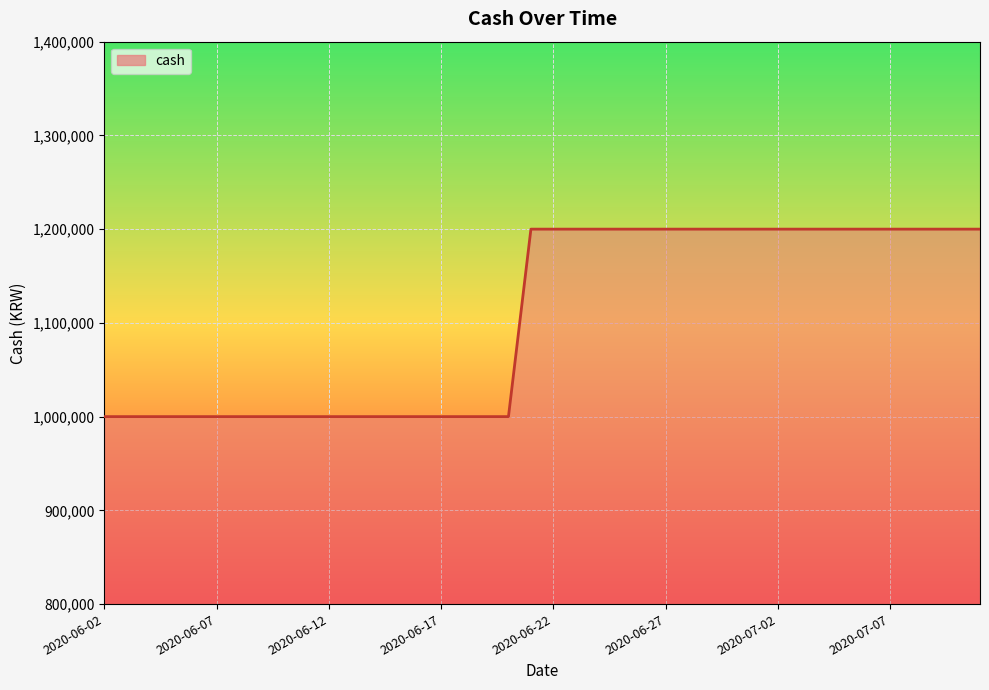

What is the difference between the maximum and minimum values?

200000